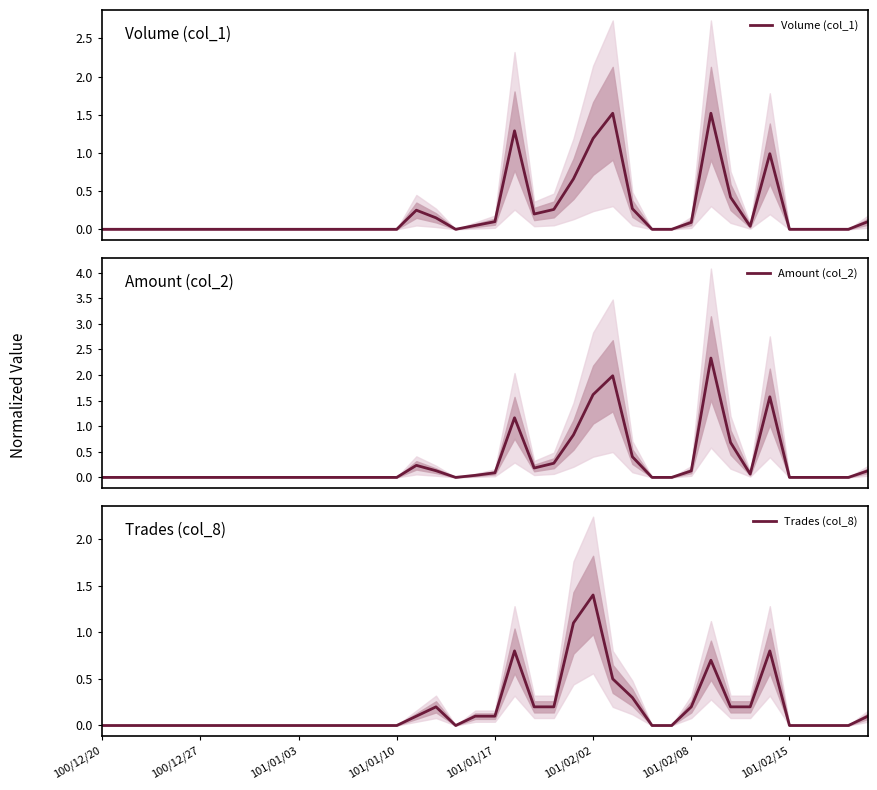

What are all the series names shown in the legend?

Volume (col_1), Amount (col_2), Trades (col_8)